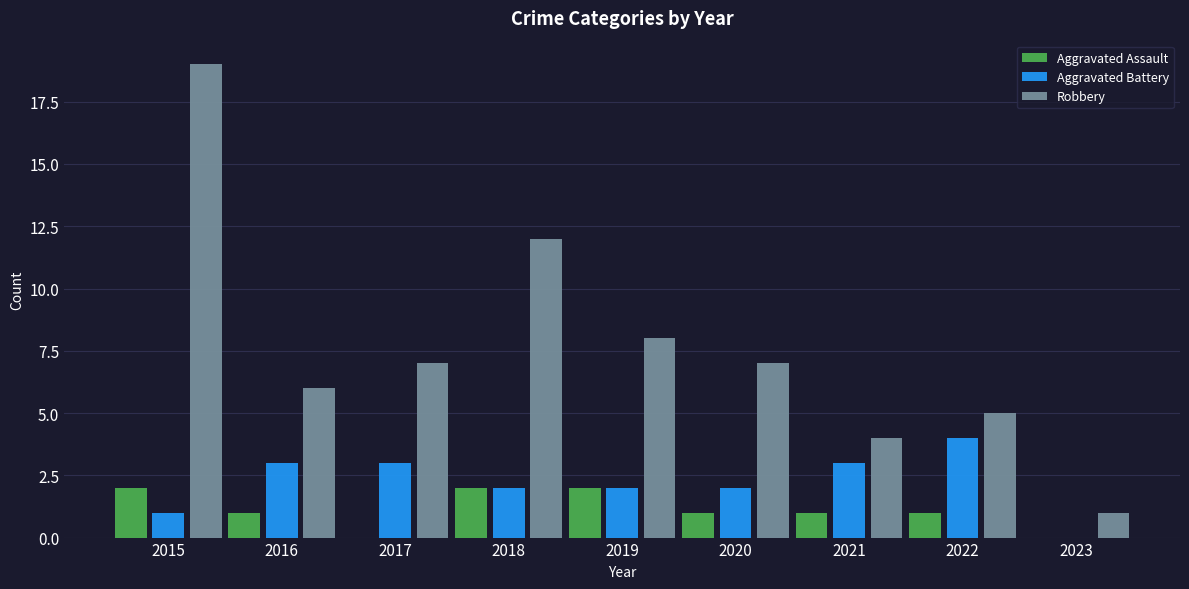

At which category is the sum across all series the highest?

2015